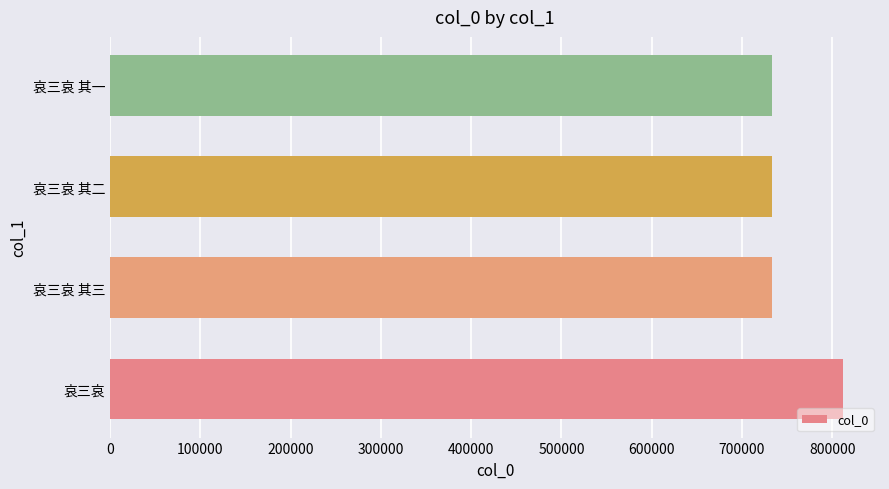

What is the greatest value displayed?

812257